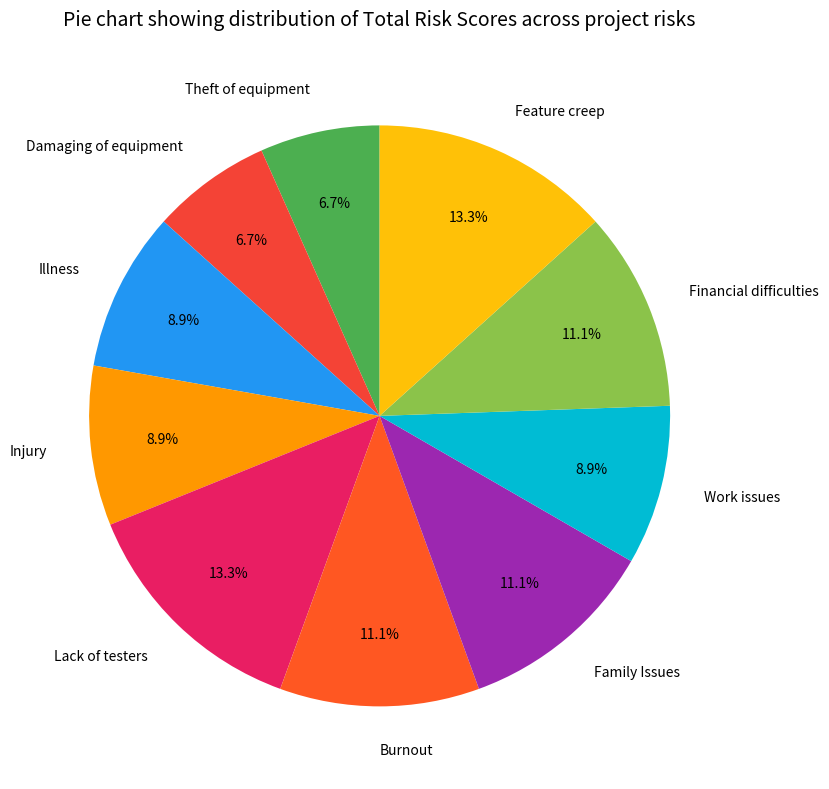

To the nearest percent, what portion does Injury represent?

9%